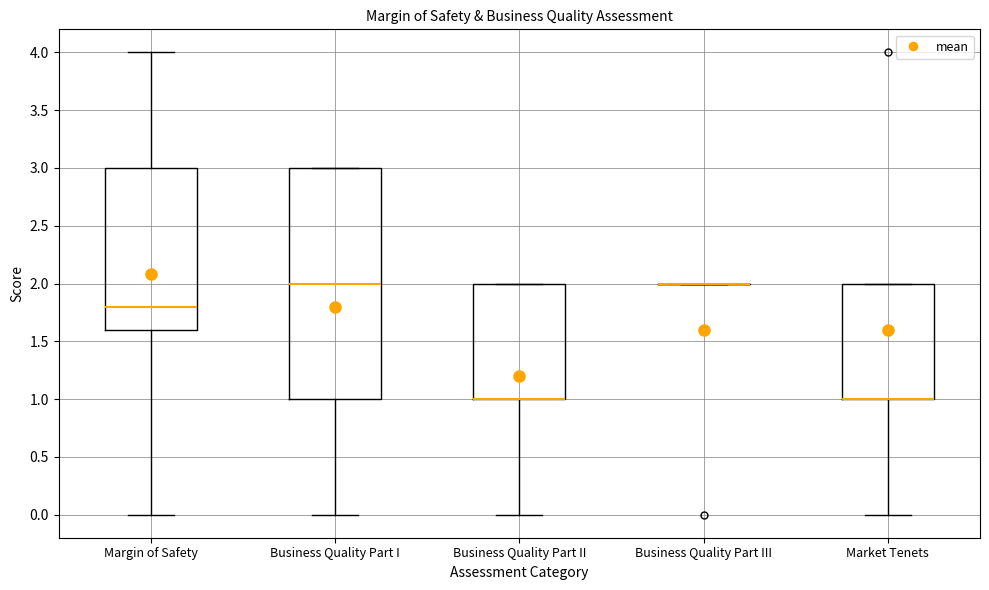

Where is the lower edge of the box for Market Tenets on the y-axis? The values are not printed on the chart, so give them approximately, as read against the axis.

1.0